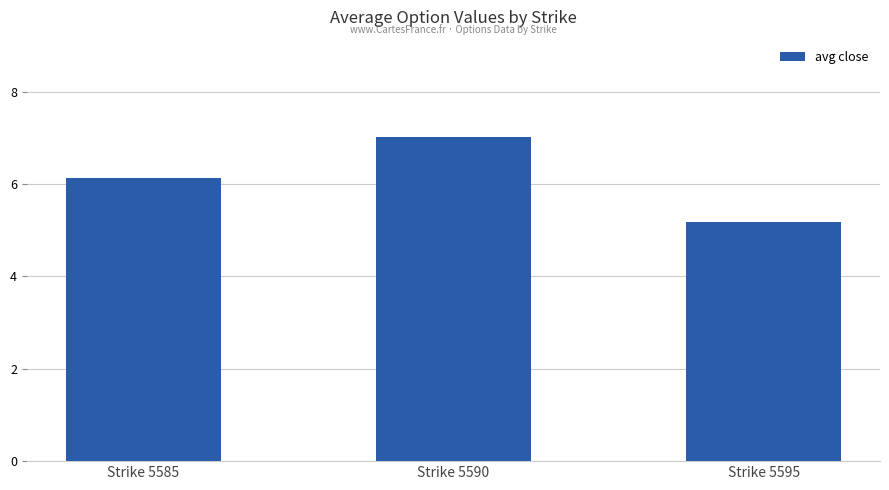

What is the change in value from Strike 5585 to Strike 5595?

-0.9